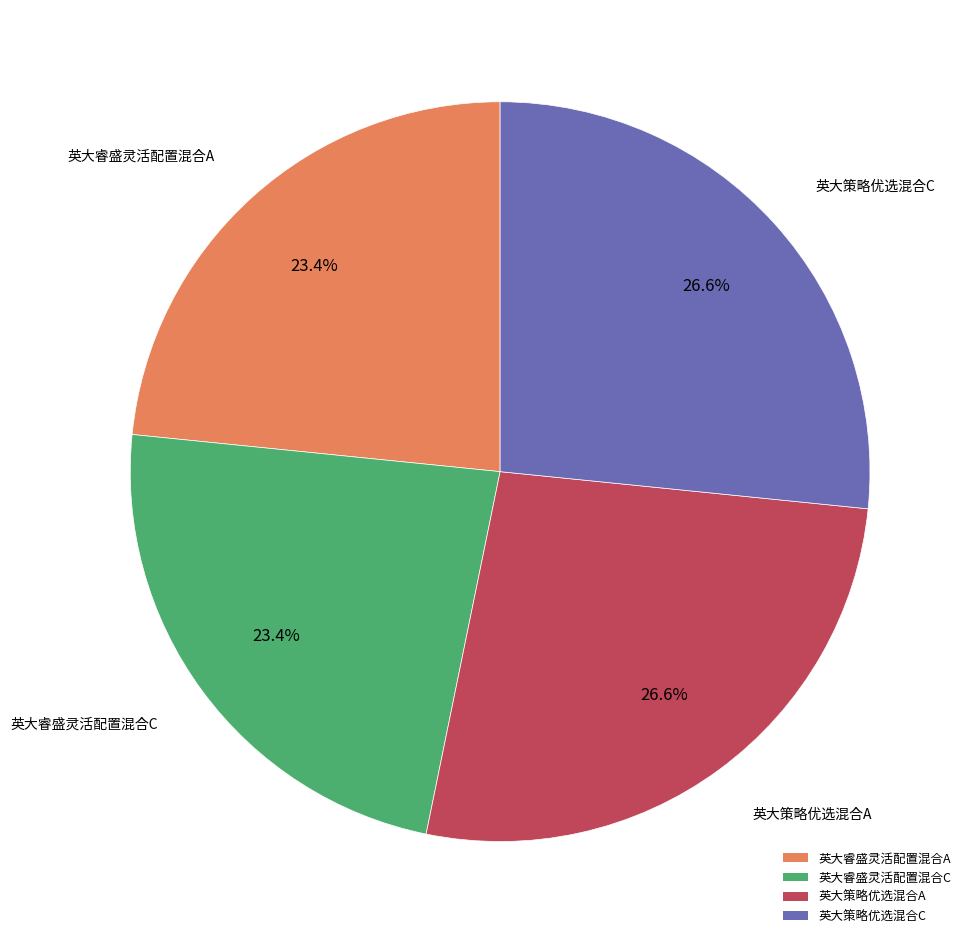

True or false: 英大策略优选混合A accounts for 27% of the total.

True